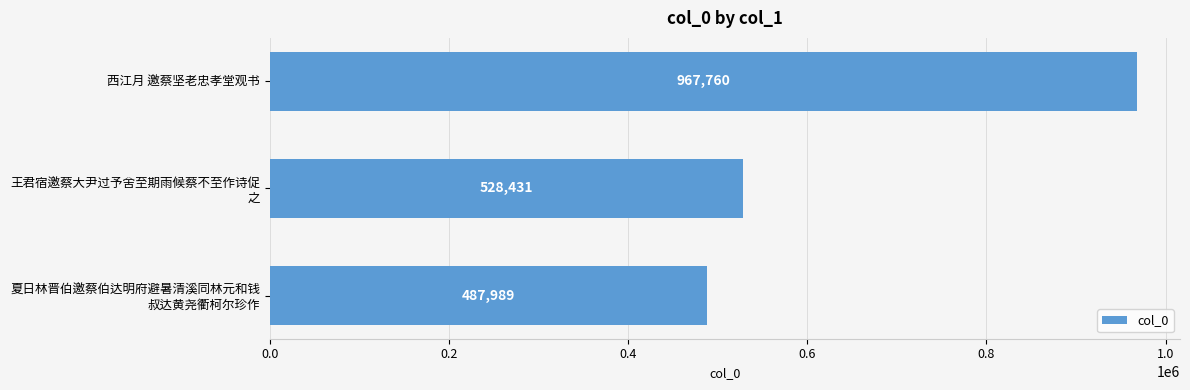

Rank the categories by value from lowest to highest.

夏日林晋伯邀蔡伯达明府避暑清溪同林元和钱
叔达黄尧衢柯尔珍作, 王君宿邀蔡大尹过予舍至期雨候蔡不至作诗促
之, 西江月 邀蔡坚老忠孝堂观书